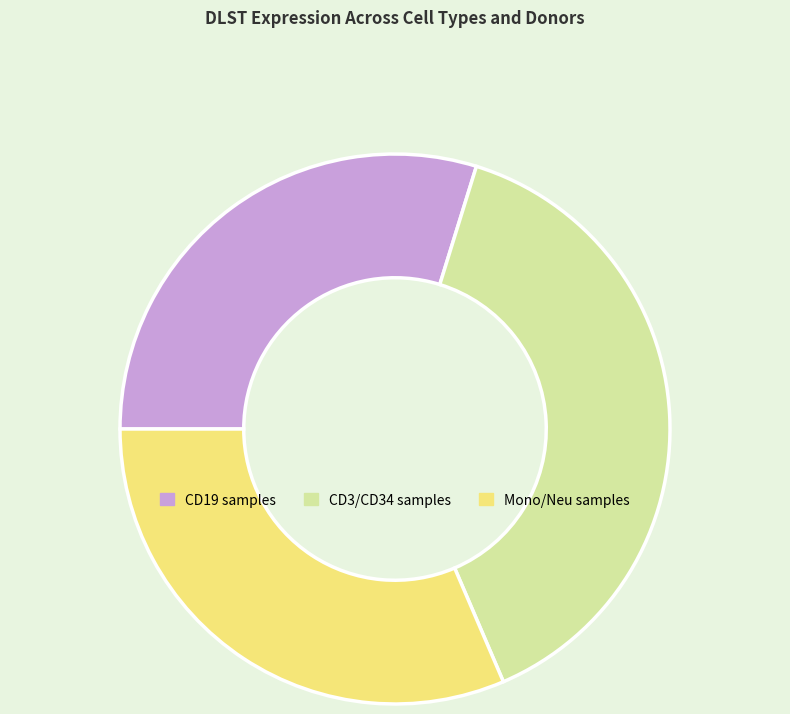

Is there a majority slice in this chart?

No